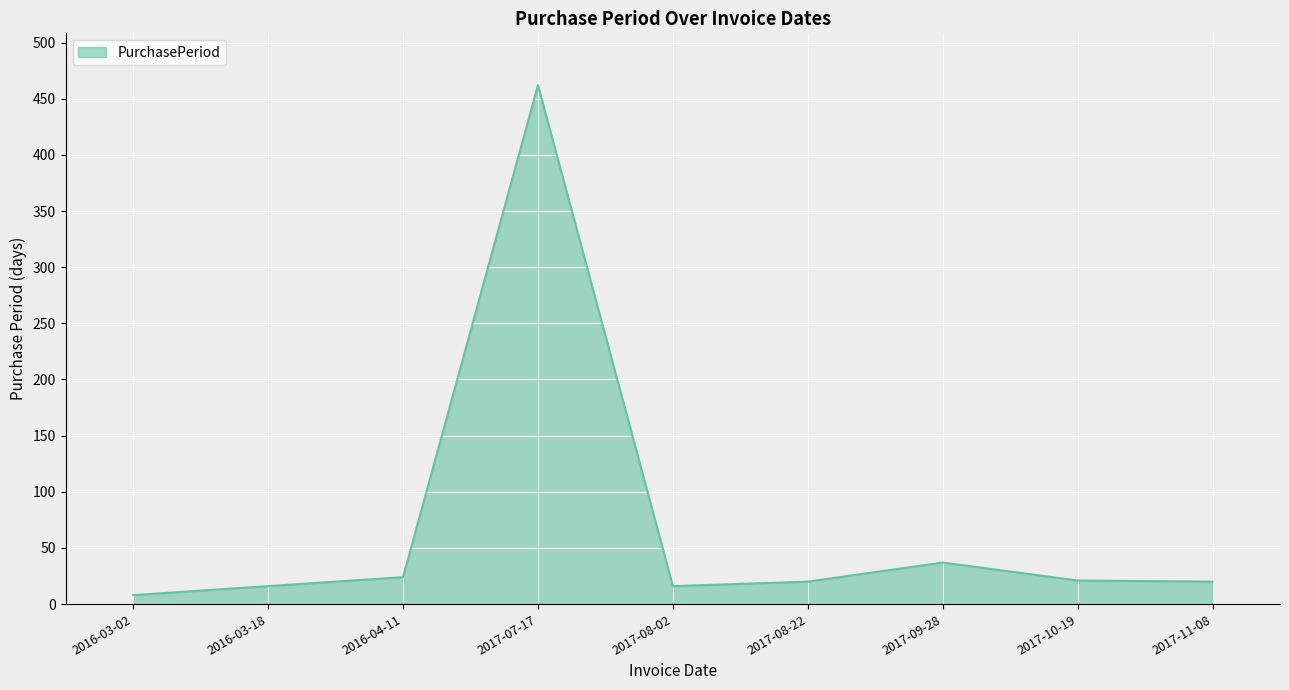

What value does the data have at 2017-08-02?

16